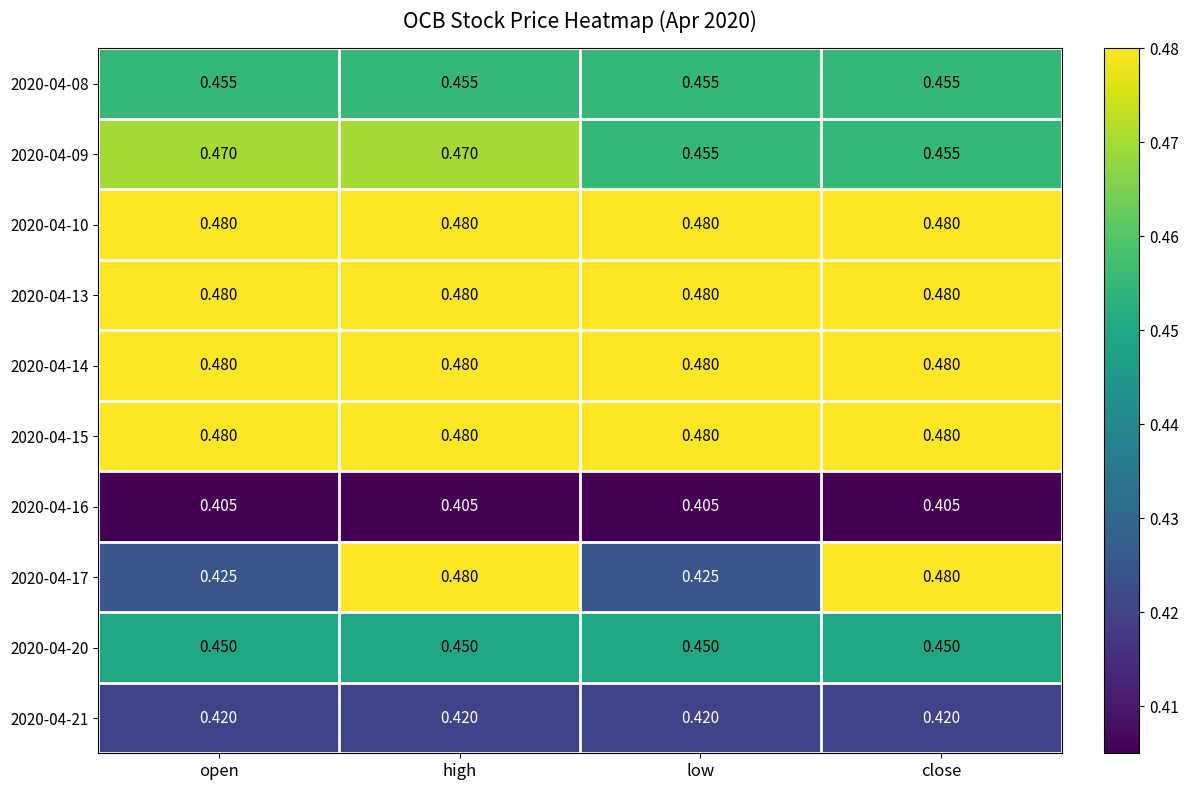

What is the difference between the highest and lowest values at high?

0.1